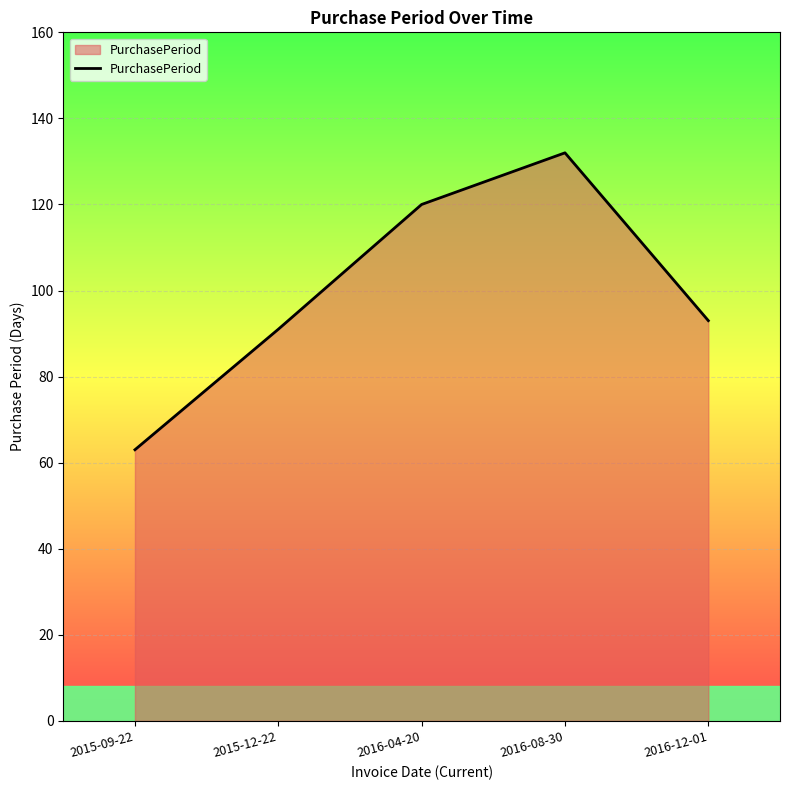

What is the approximate value at 2016-12-01?

93